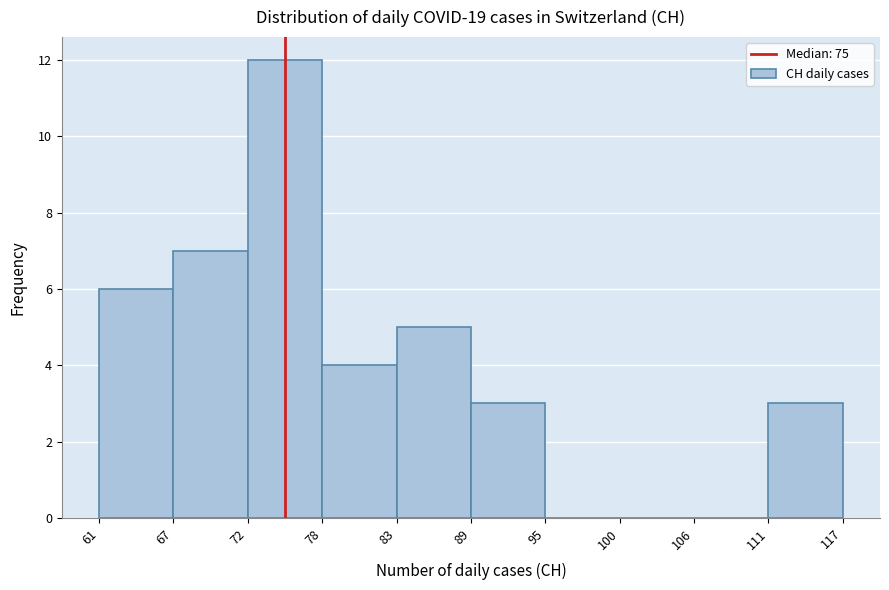

Which range on the x-axis has the tallest bar?

72 to 78